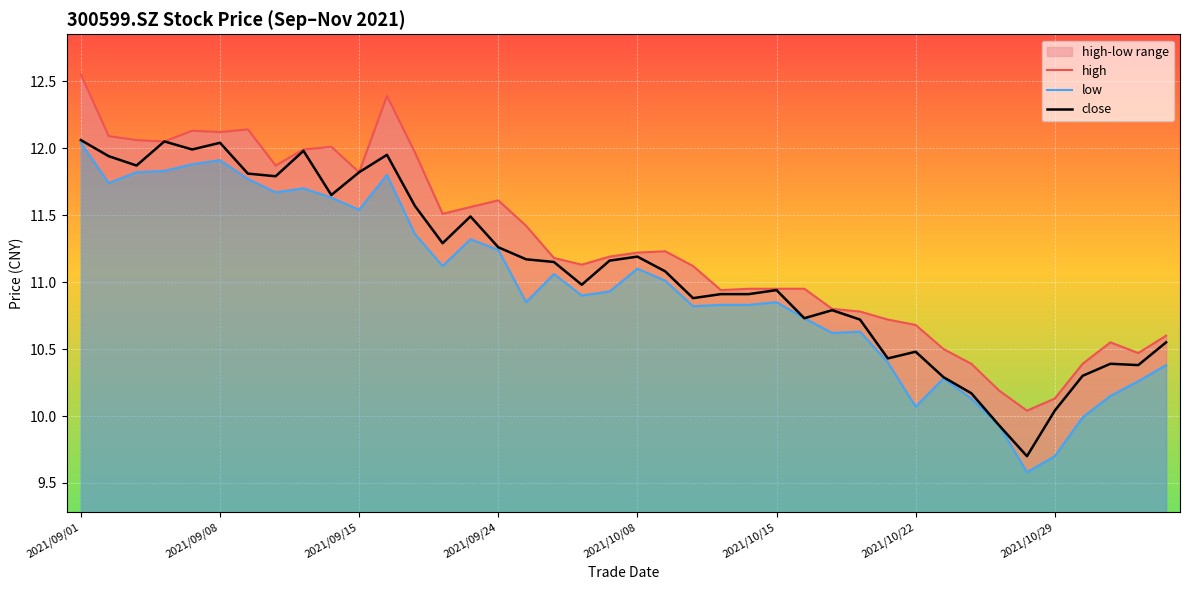

What is the lowest value of the close series?

9.7